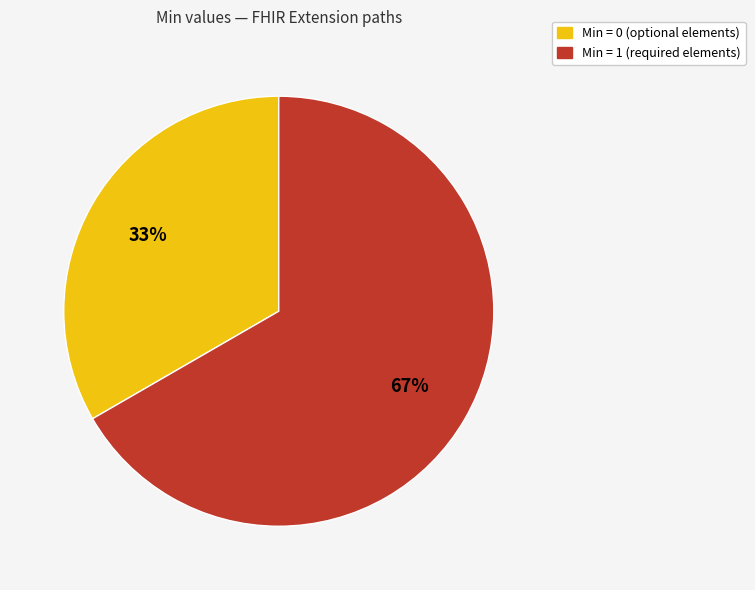

To the nearest percent, what is the average slice percentage?

50%